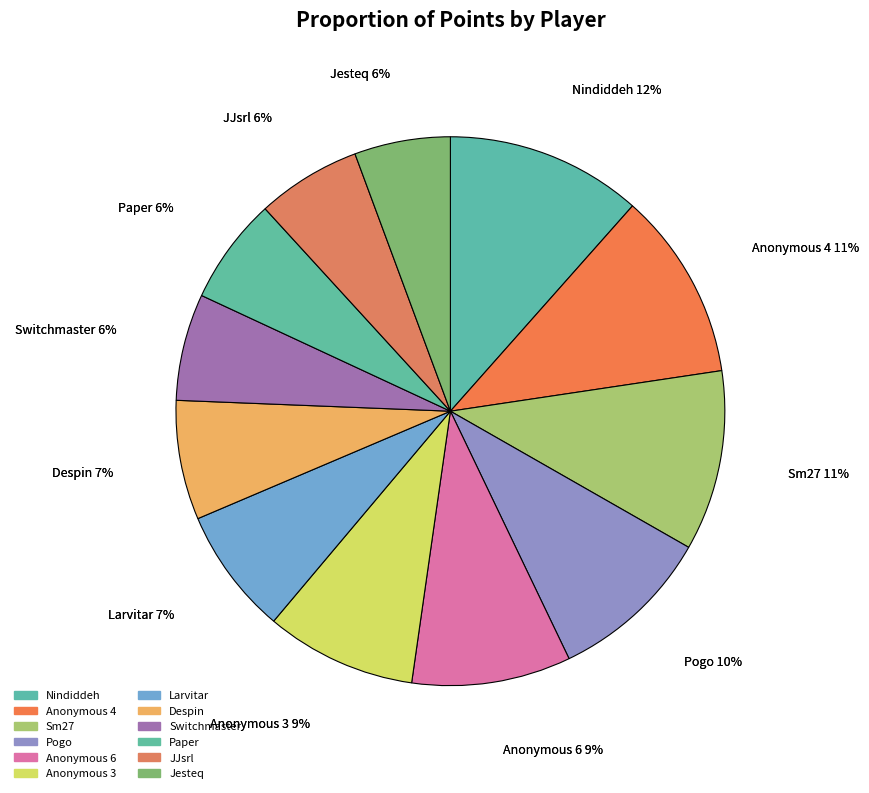

To the nearest percent, what percentage of the pie is Pogo?

10%